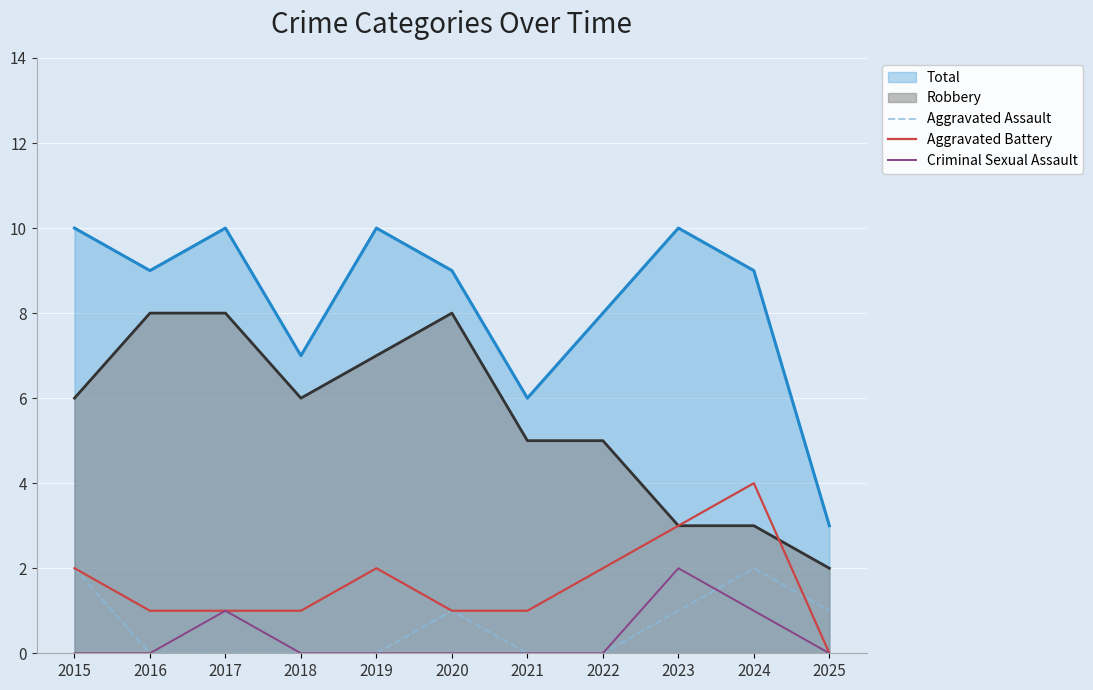

At which label does Criminal Sexual Assault reach its peak?

2023